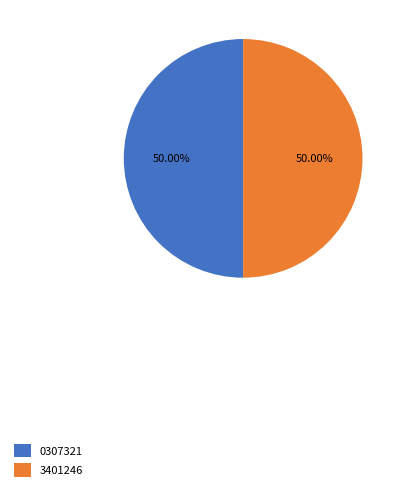

Is the sum of 3401246 and 0307321 greater than half?

Yes